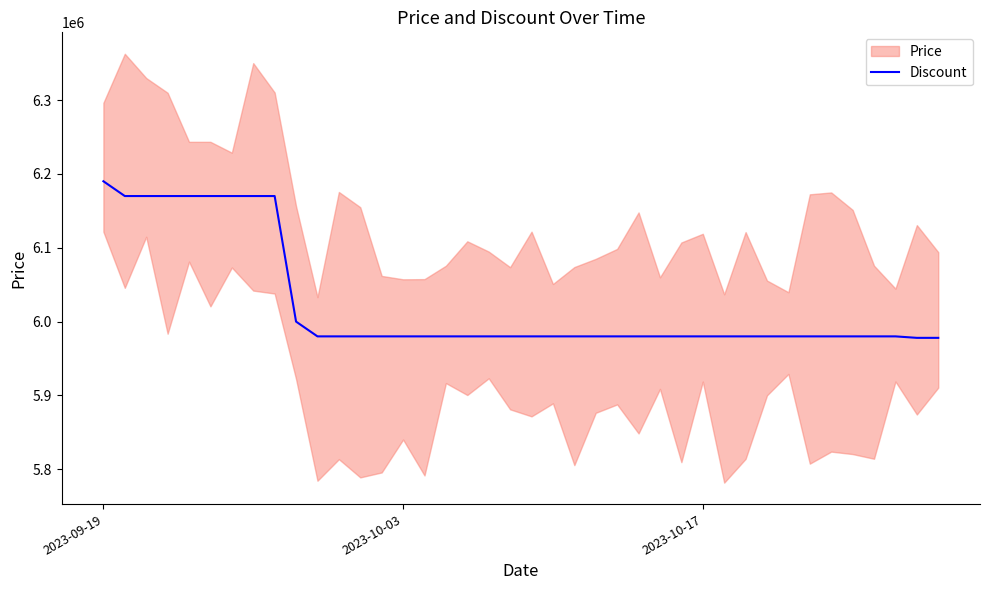

Which category has the highest value across all series?

2023-09-19